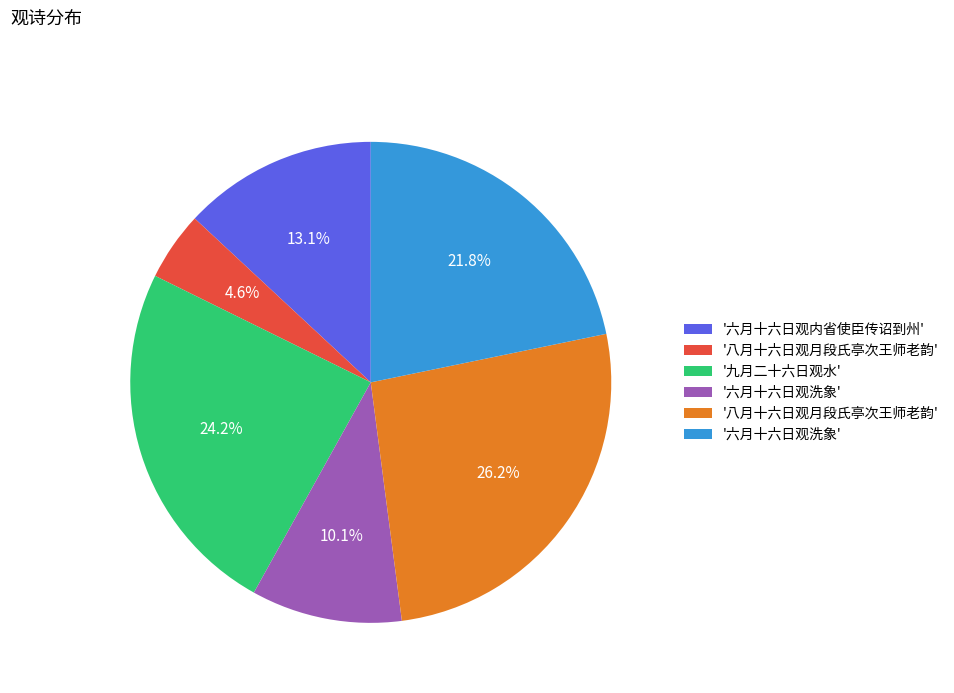

To the nearest percent, what is the difference between the largest and smallest slice percentages?

22%